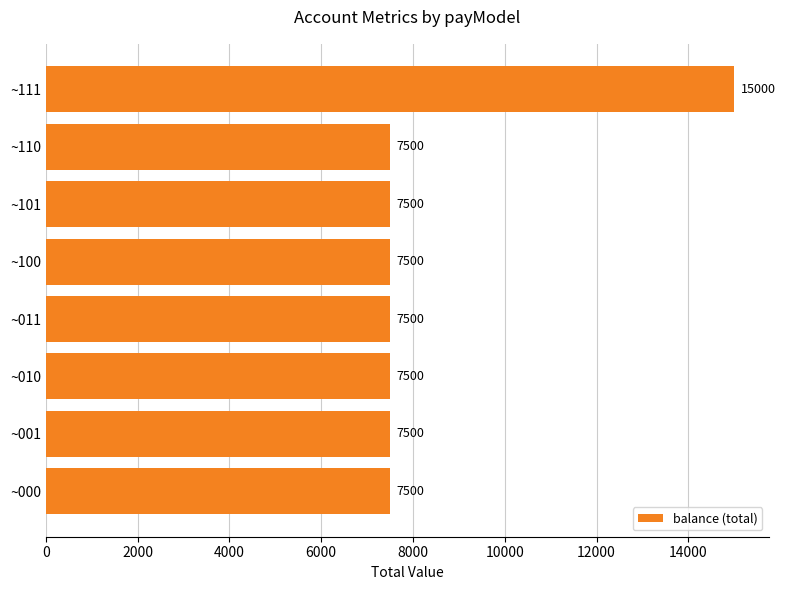

What is the sum of the values at ~011 and ~001?

15000